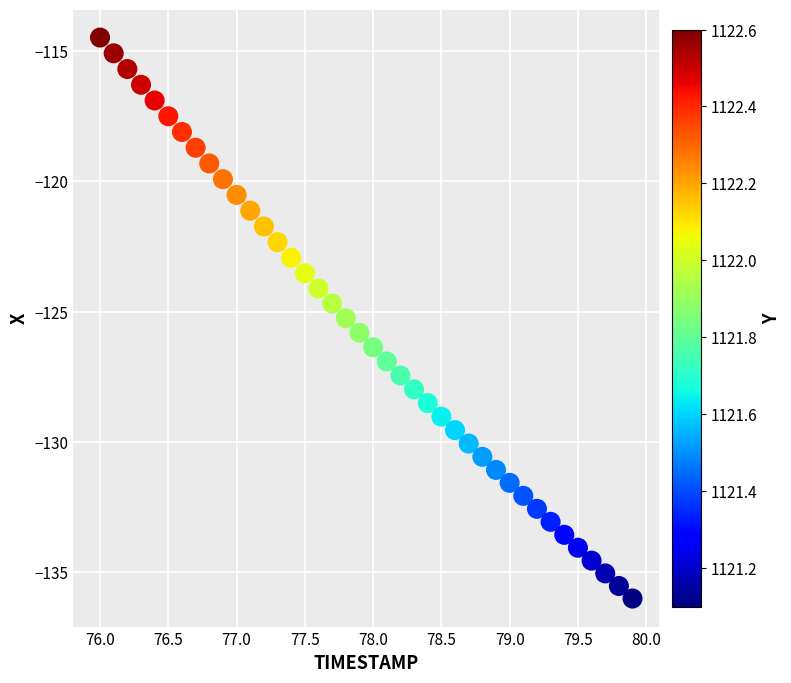

What is the range of X values (max minus min)?

3.9